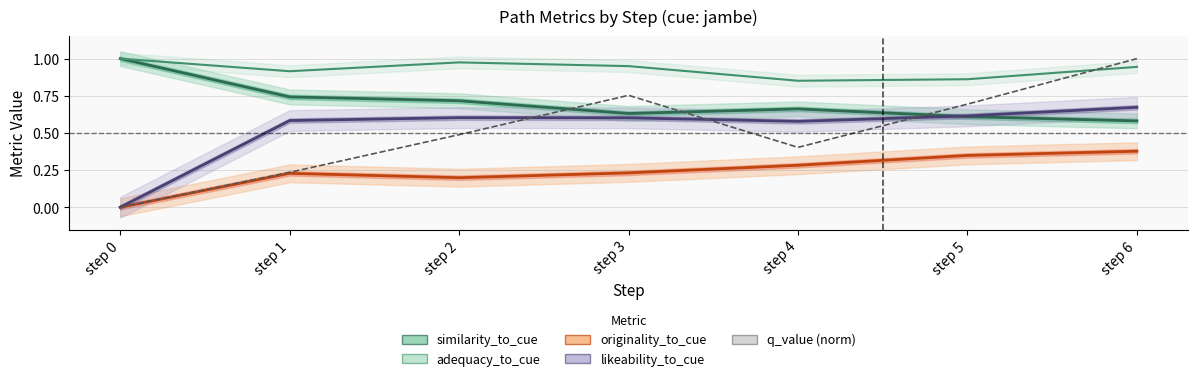

Does the chart have visible grid lines?

Yes